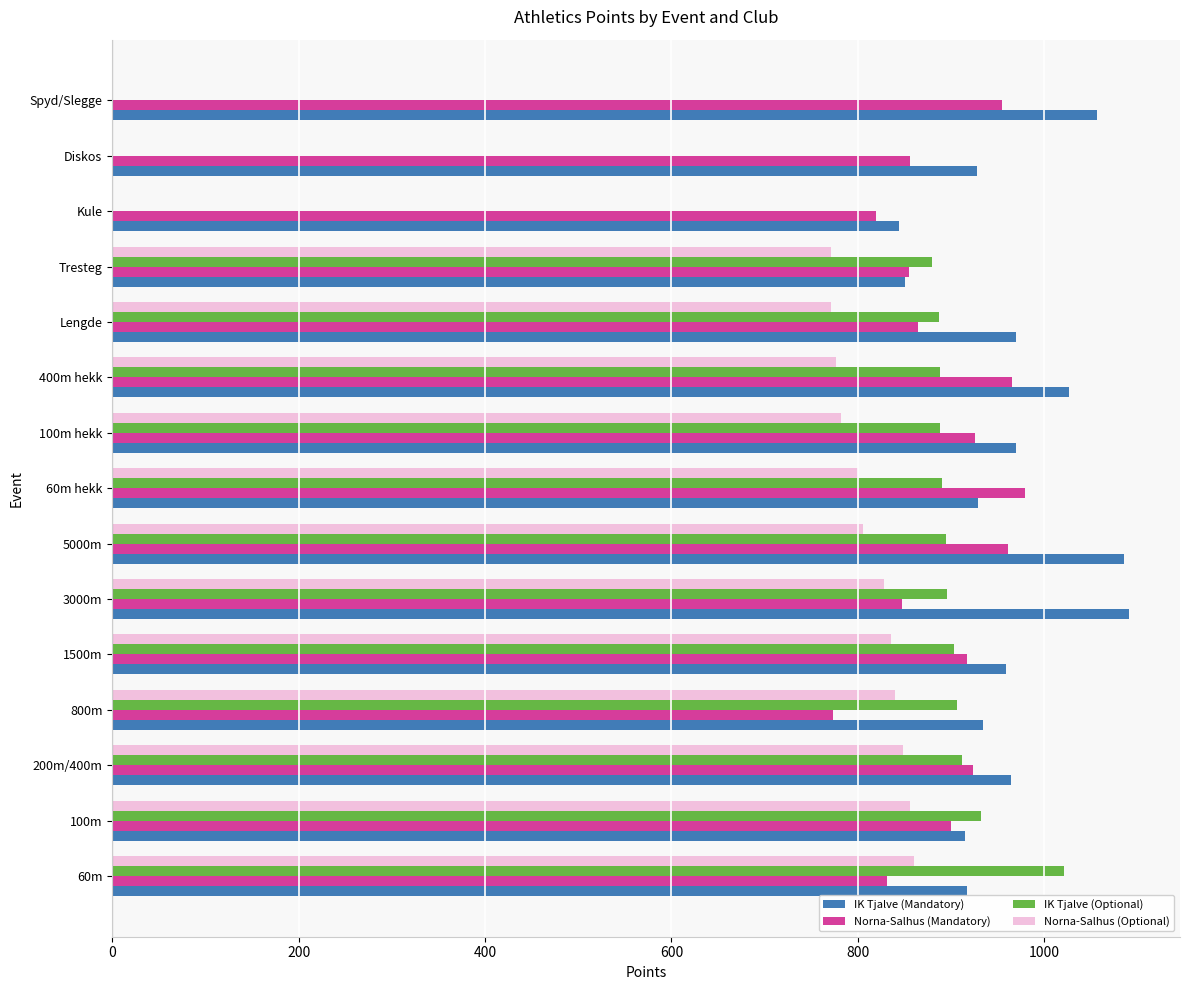

What is the maximum value shown in the chart?

1091